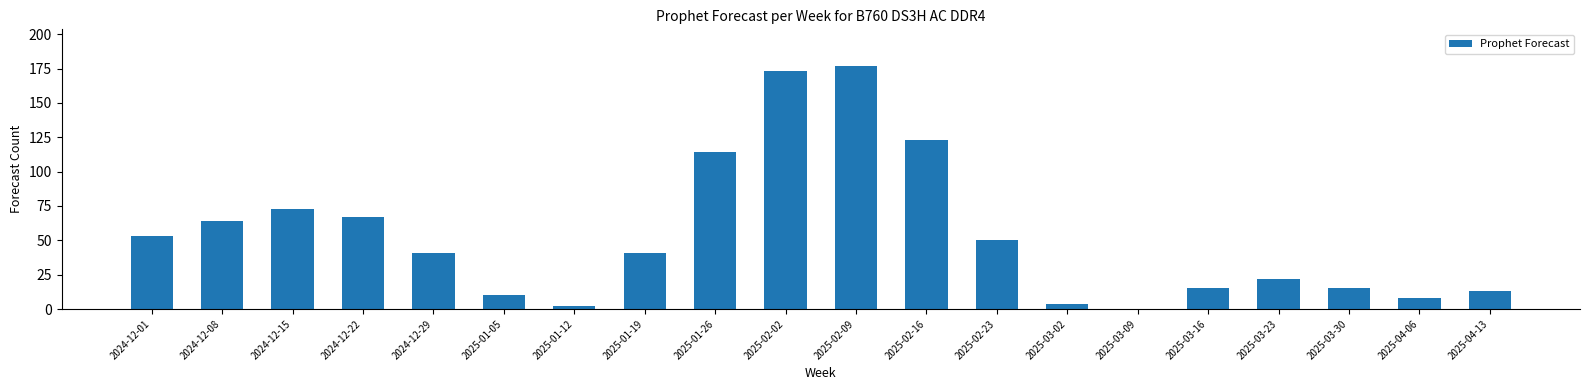

Reading left to right, list all the values displayed in this chart.

53	64	73	67	41	10	2	41	114	173	177	123	50	4	0	15	22	15	8	13